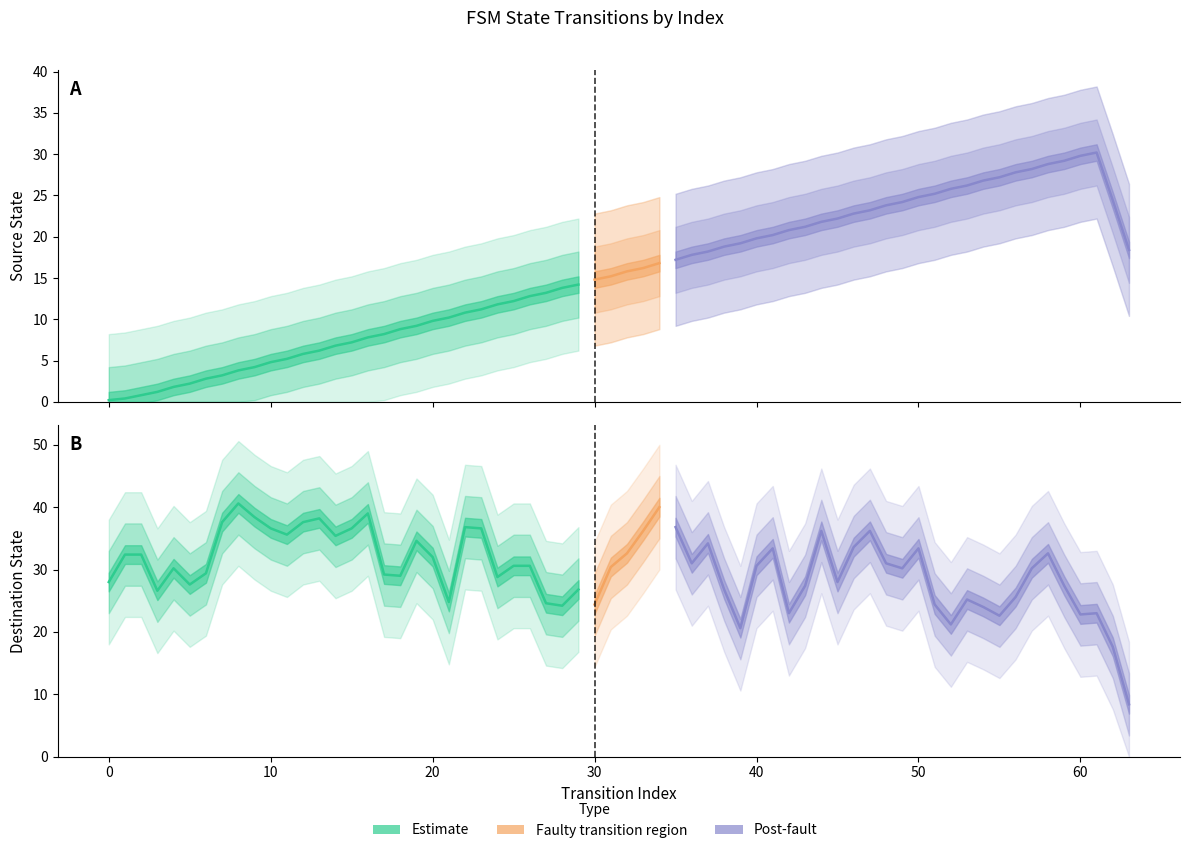

Which has a higher value, 18 or 16?

18